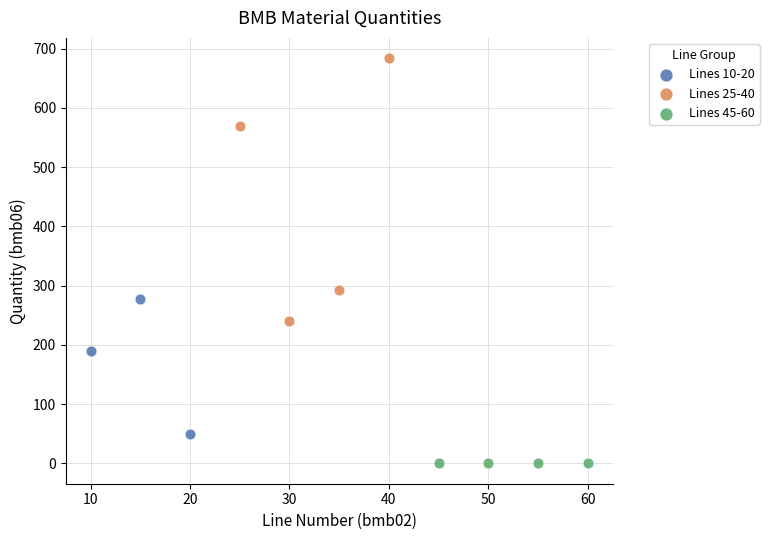

Which series reaches the minimum Y coordinate?

Lines 45-60